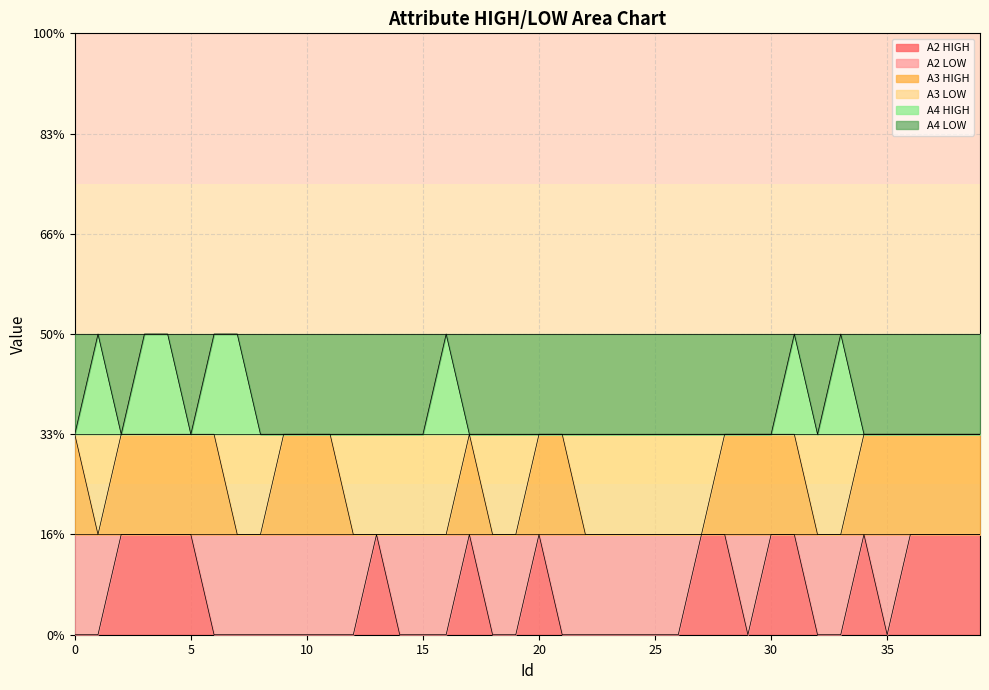

List the series in order of their overall mean, lowest first.

A2 HIGH, A3 HIGH, A4 HIGH